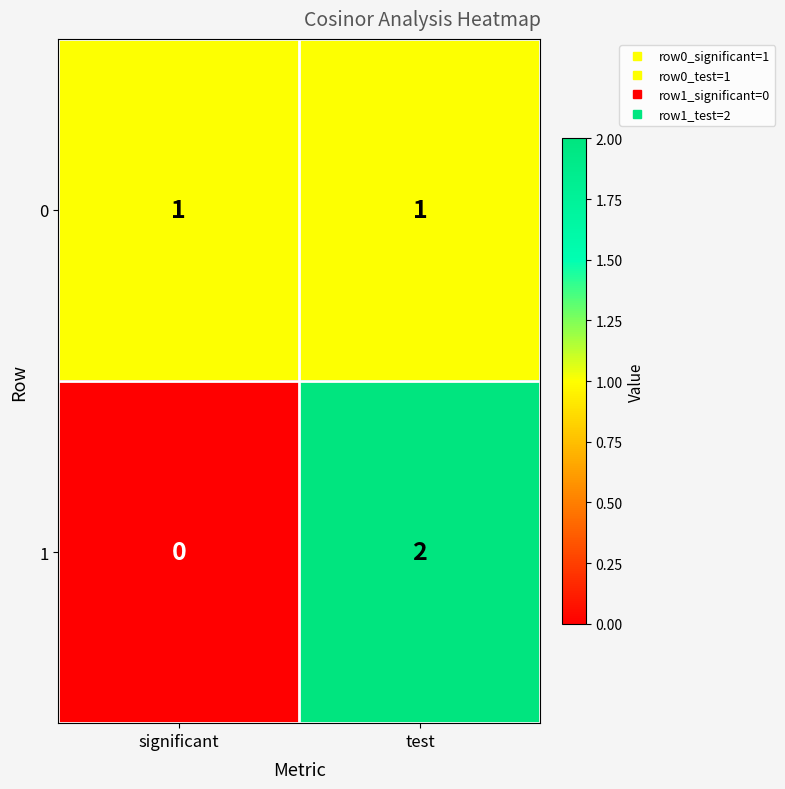

What is the spread (max minus min) of values at test?

1